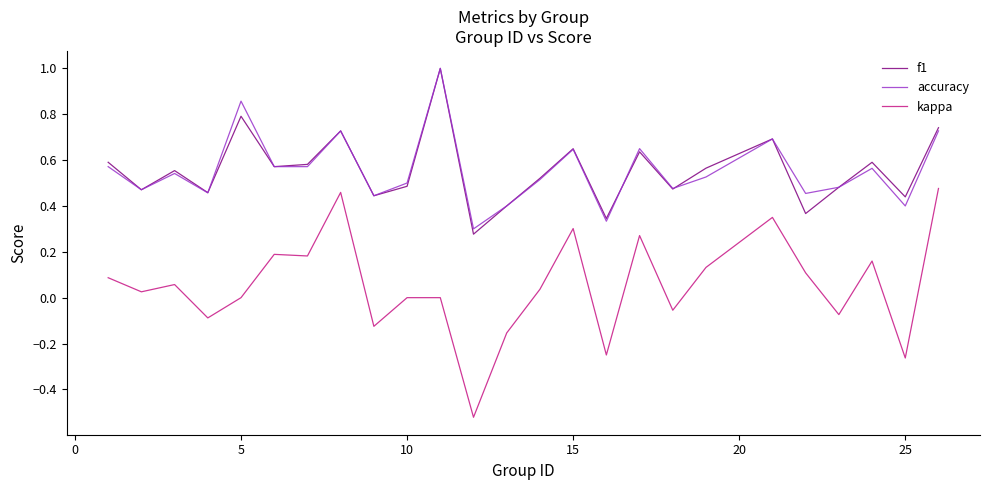

Which series has the widest spread of values?

kappa